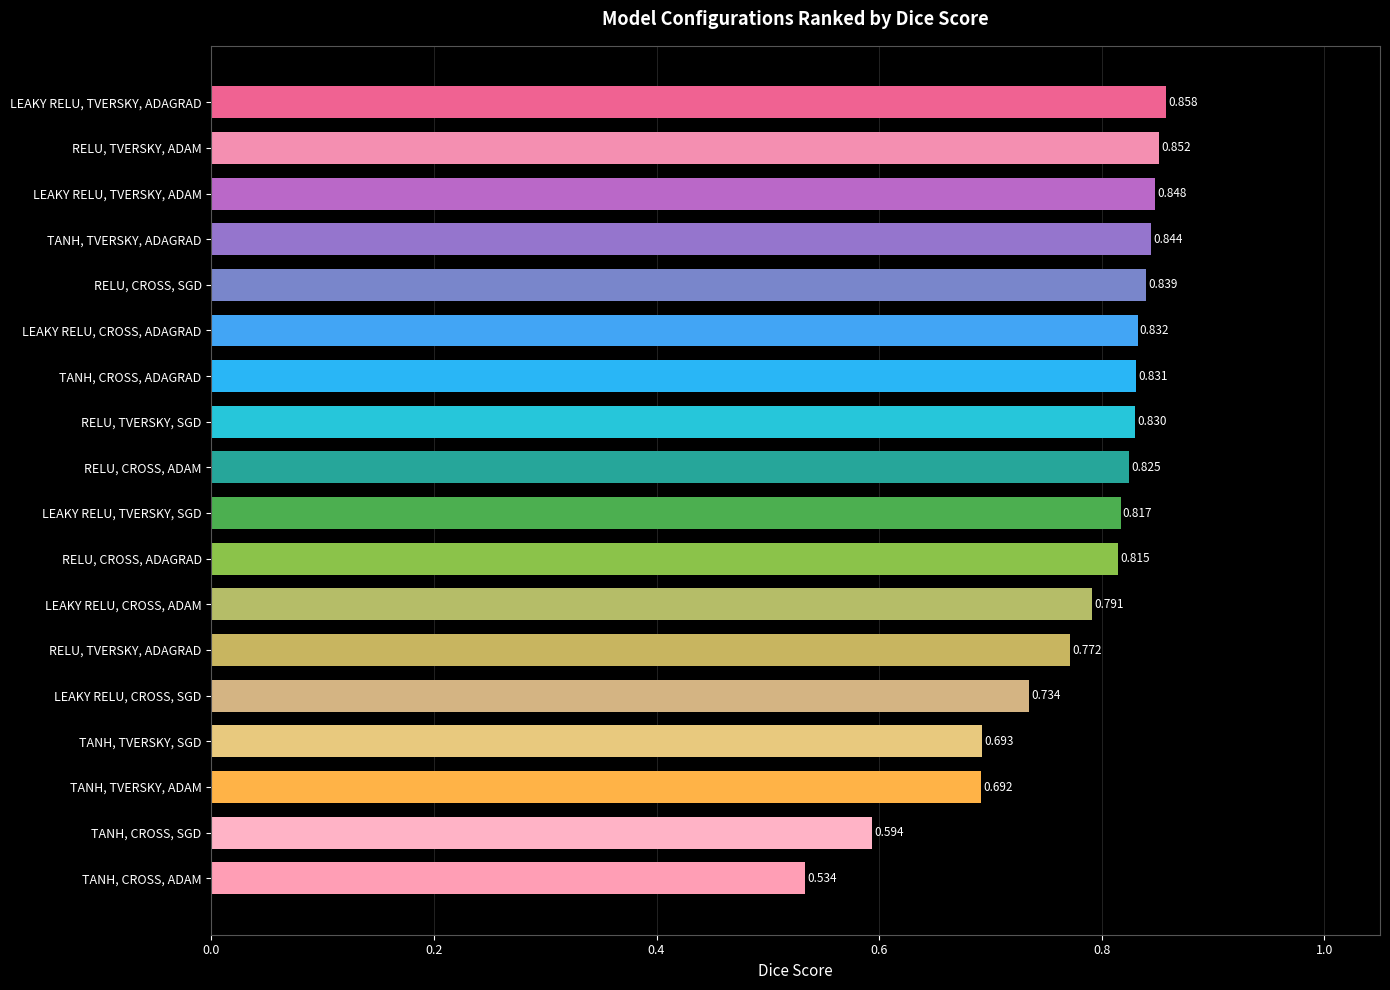

How many categories are shown in the chart?

18